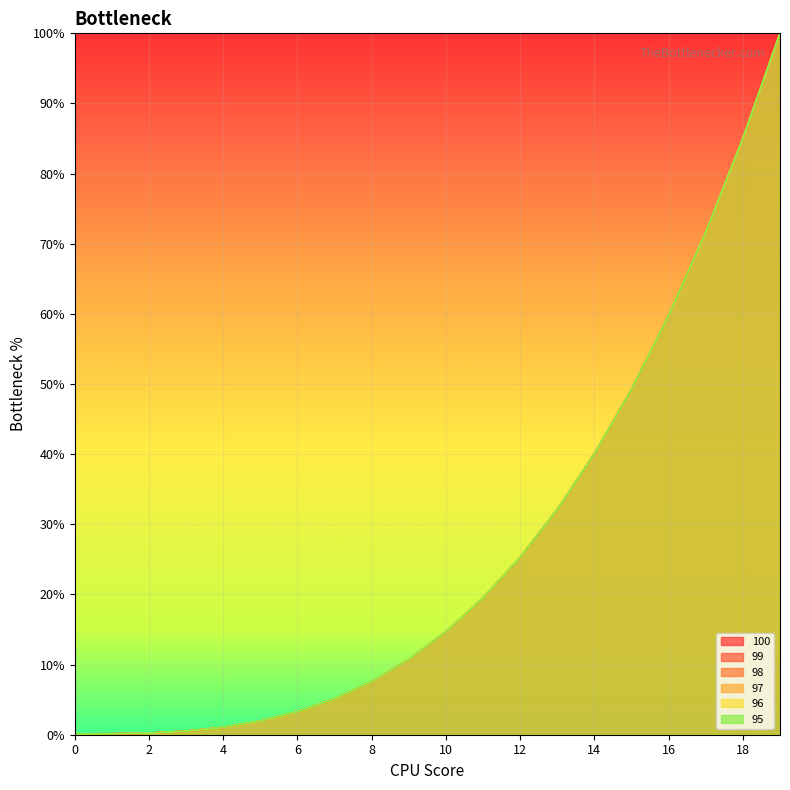

How many series are shown in this chart?

6